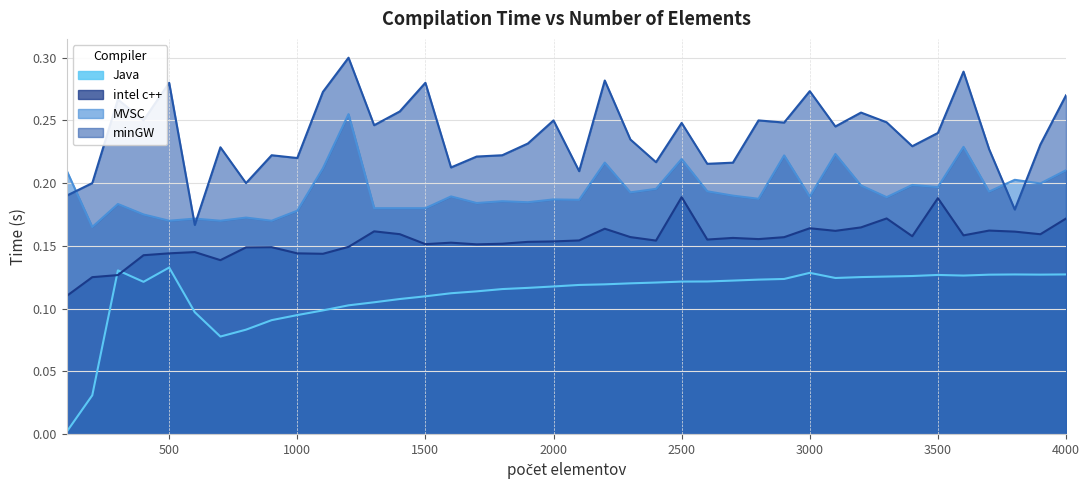

How many MVSC values are between 0 and 1?

40